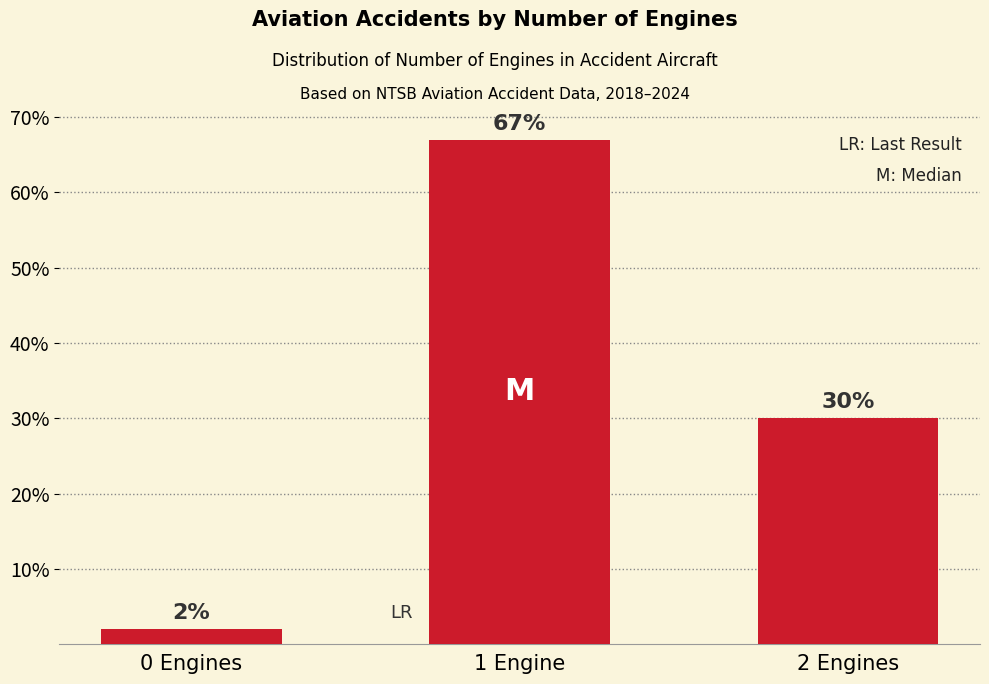

How many series are shown in this chart?

1